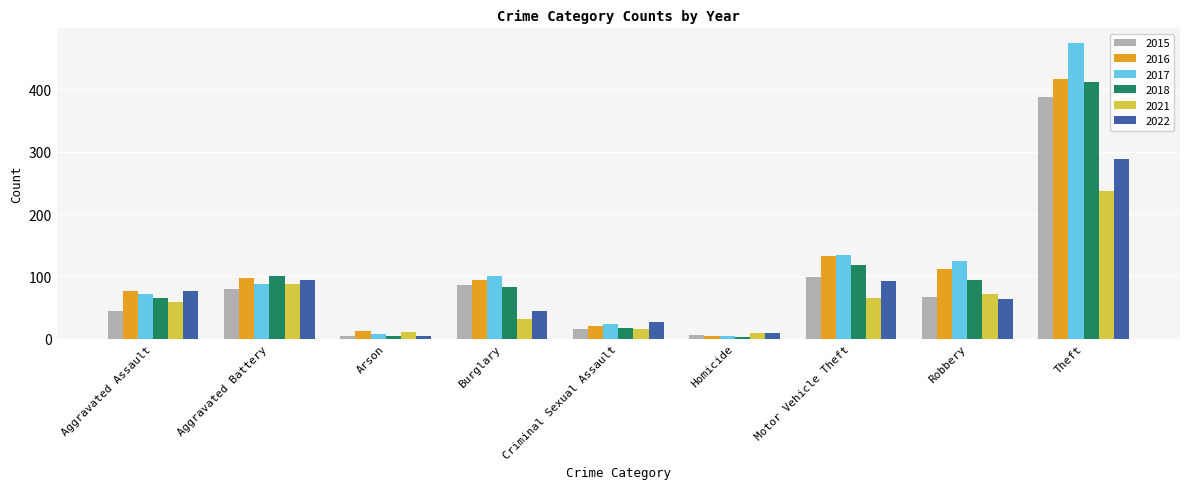

List the series in order of their peak value, lowest first.

2021, 2022, 2015, 2018, 2016, 2017